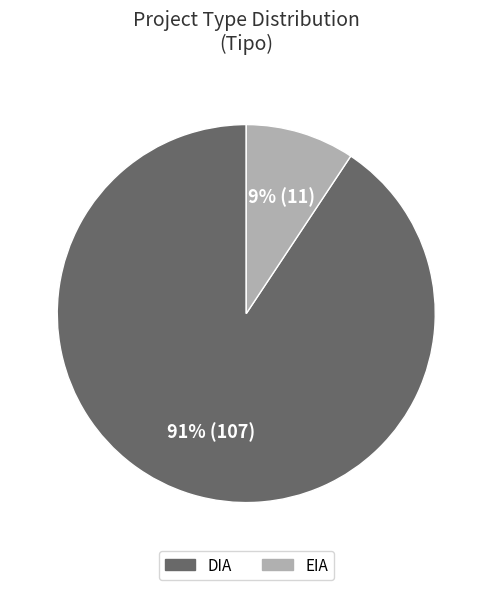

To the nearest percent, what is the average slice percentage?

50%